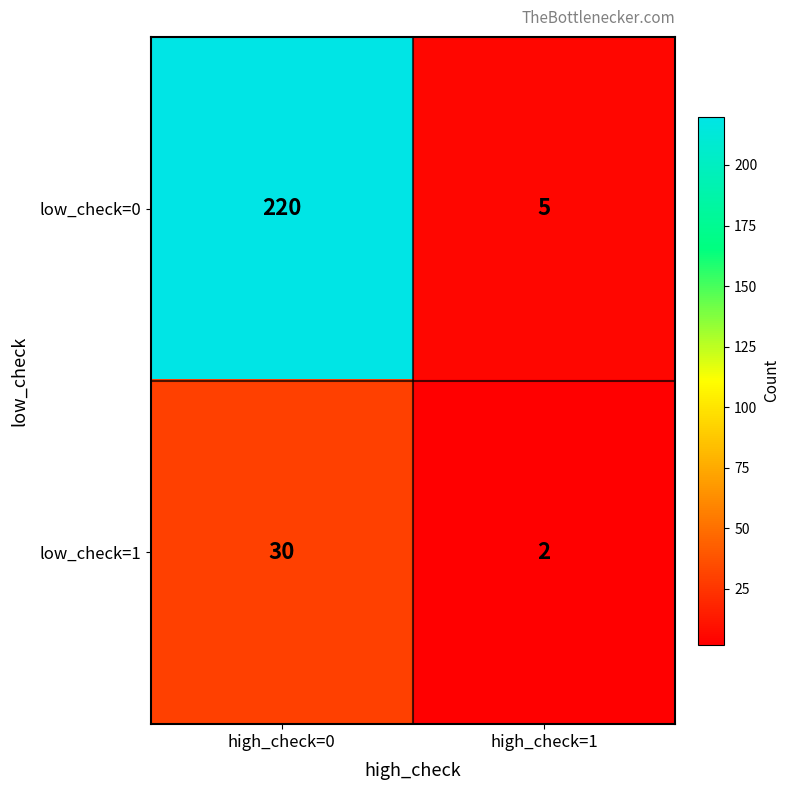

What is the smallest value displayed?

2